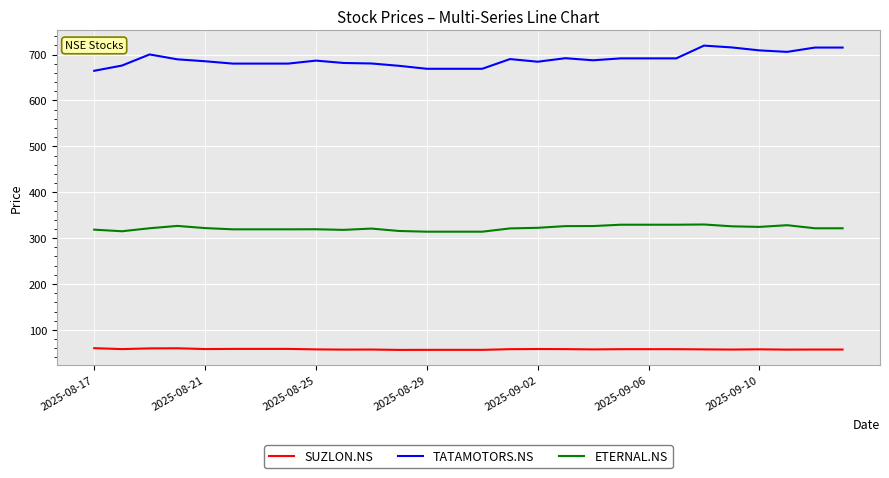

How many lines are shown in the chart?

3